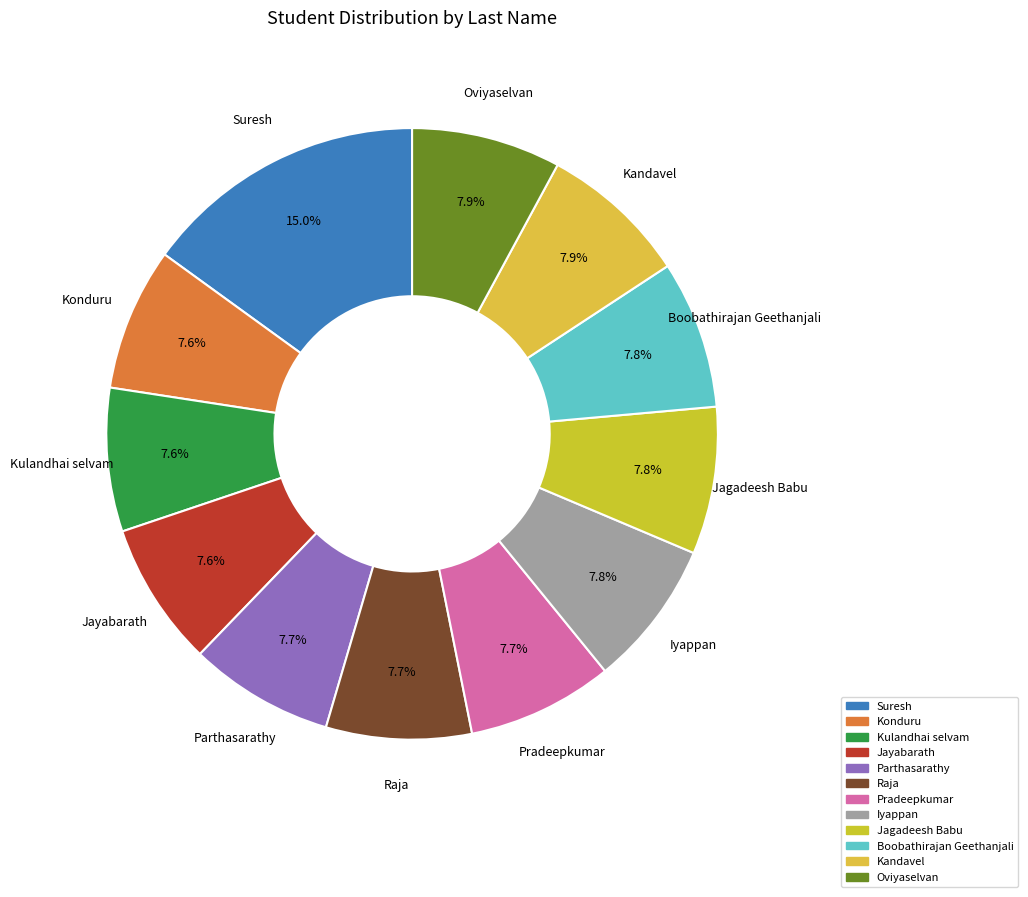

Approximately how many times larger is the value at Konduru compared to Kulandhai selvam?

1.0